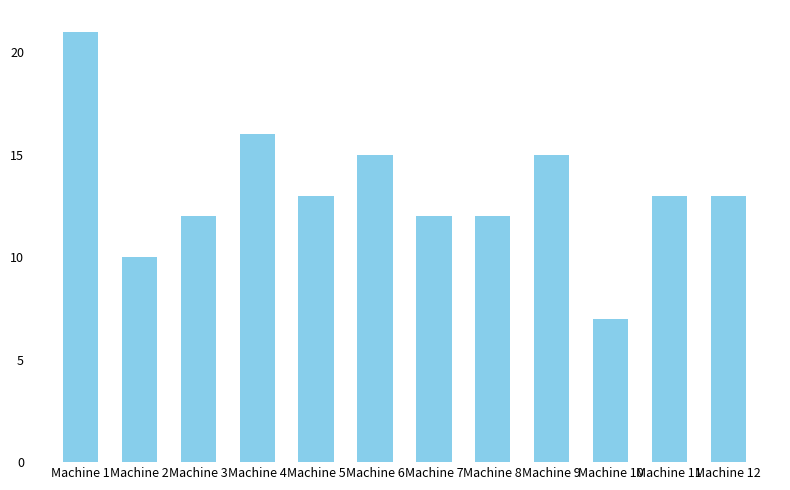

How many bars are there in total?

12